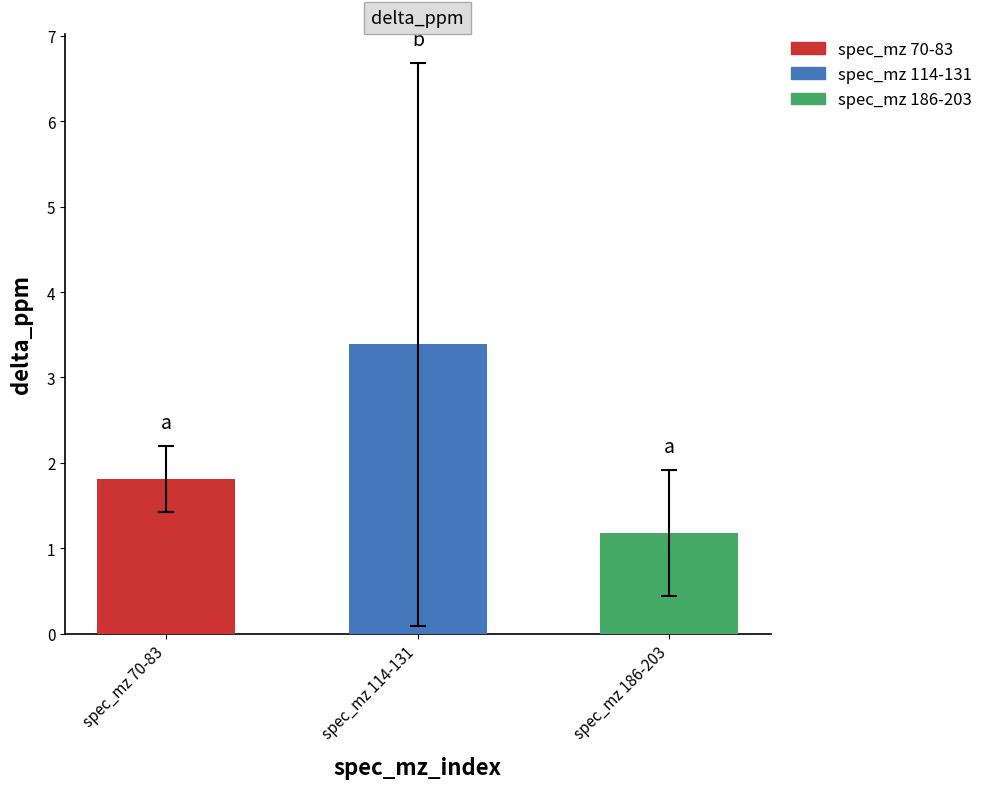

Where does the data first go above 1?

70